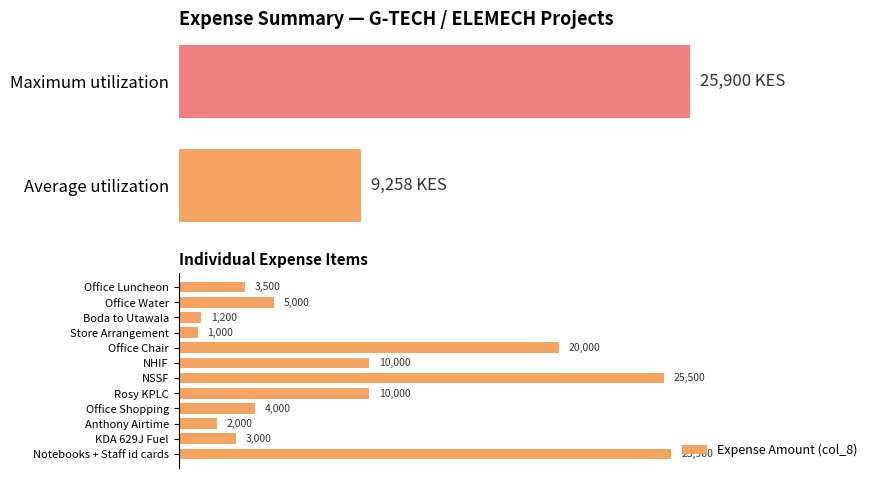

At which label does Expense Amount (col_8) reach its peak?

Notebooks + Staff id cards